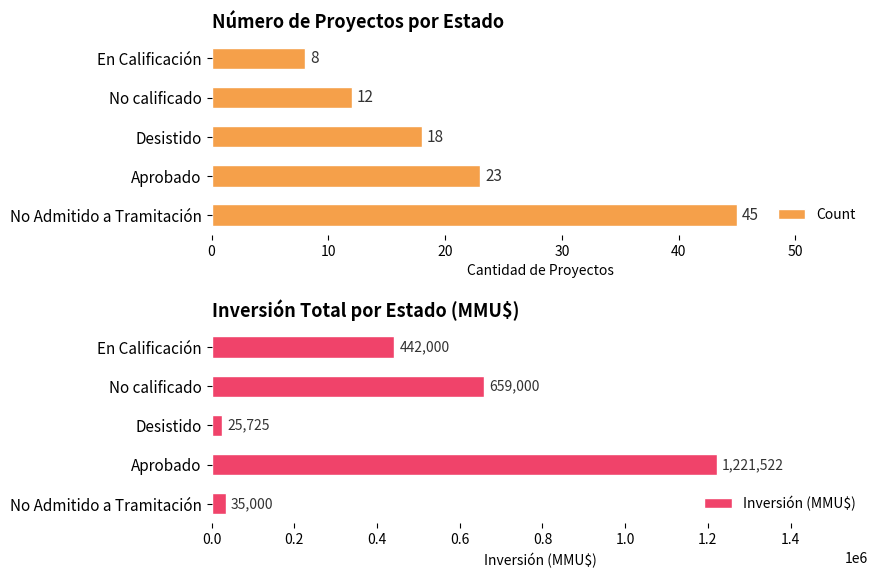

What is the maximum value shown in the chart?

1221522